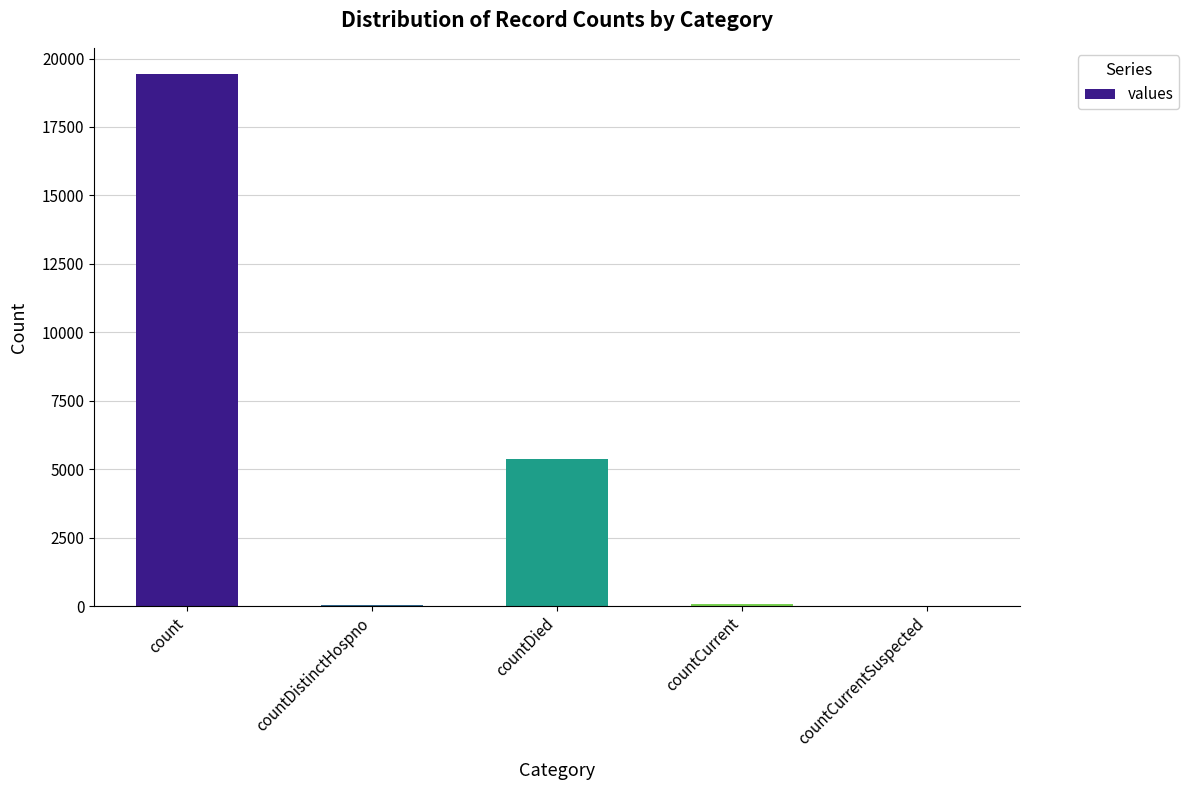

Is it true that the value at countDied is 7480?

False